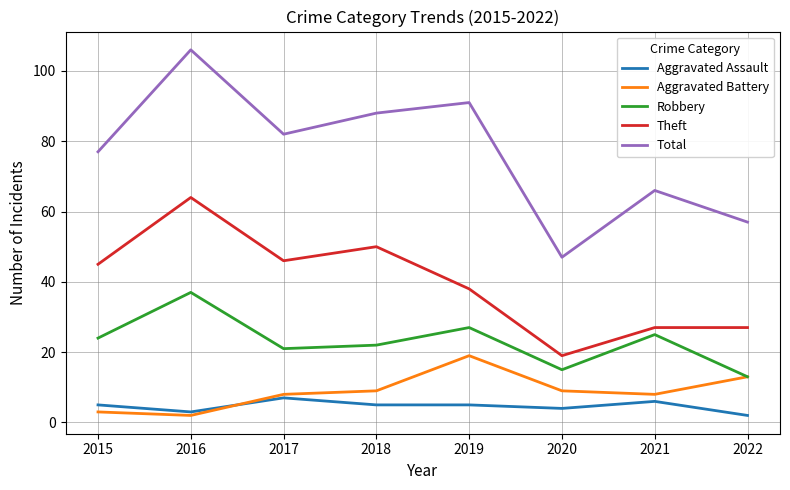

What is the sum of the Theft values at 2015 and 2020?

64